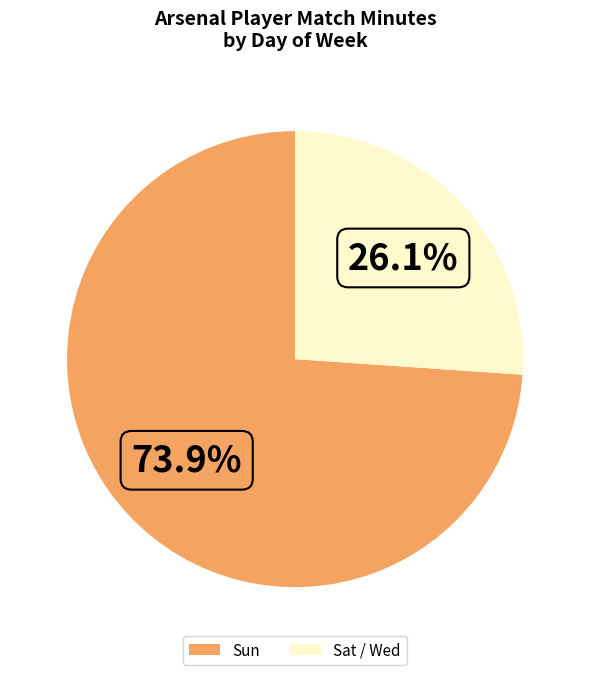

Is there any slice that represents more than half of the pie?

Yes